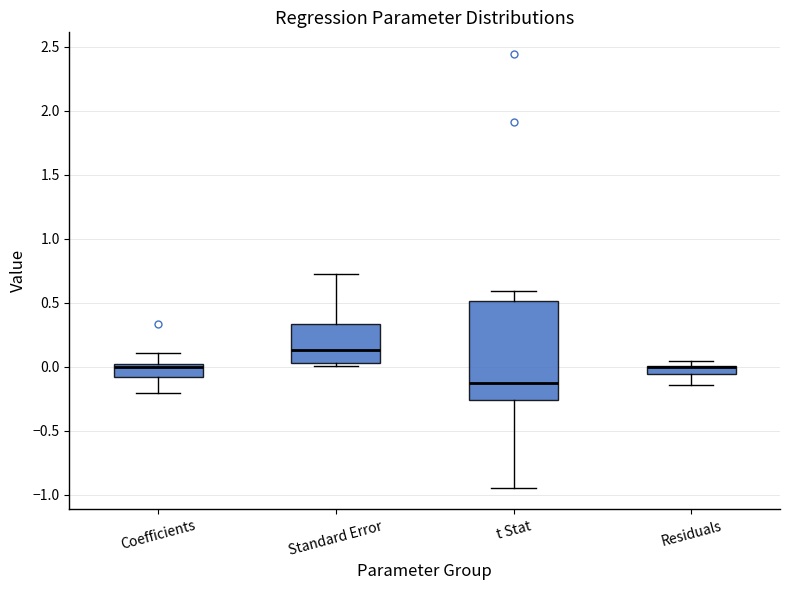

Where does the upper whisker of the box for Standard Error end on the y-axis? The values are not printed on the chart, so give them approximately, as read against the axis.

0.70